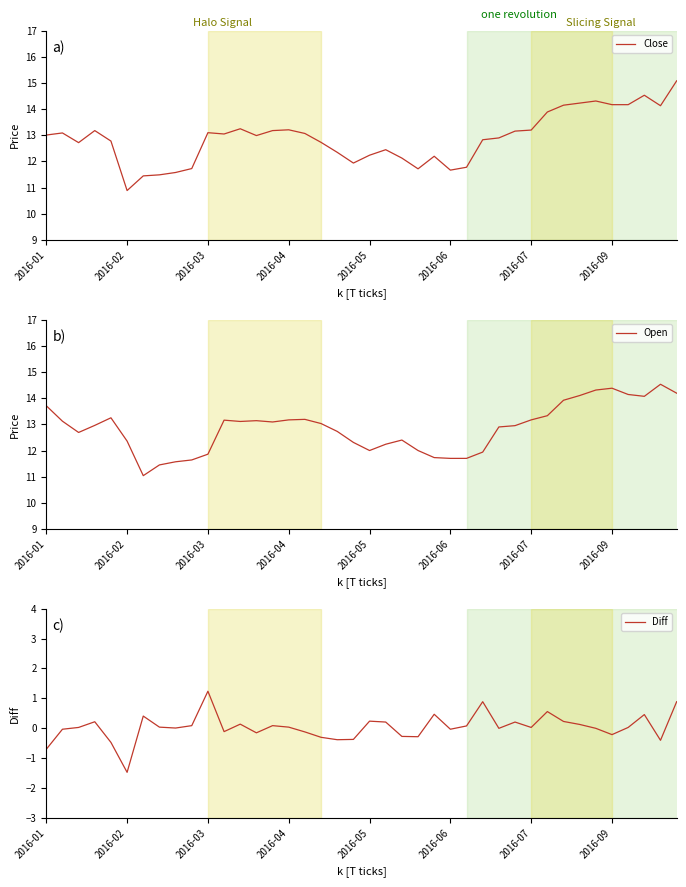

Rank the series at 14 from highest to lowest value.

Close, Open, Diff